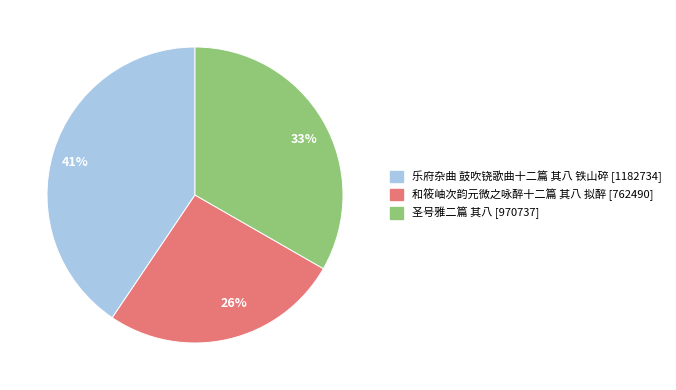

Approximately how many times larger is the value at 26% compared to 41%?

0.6